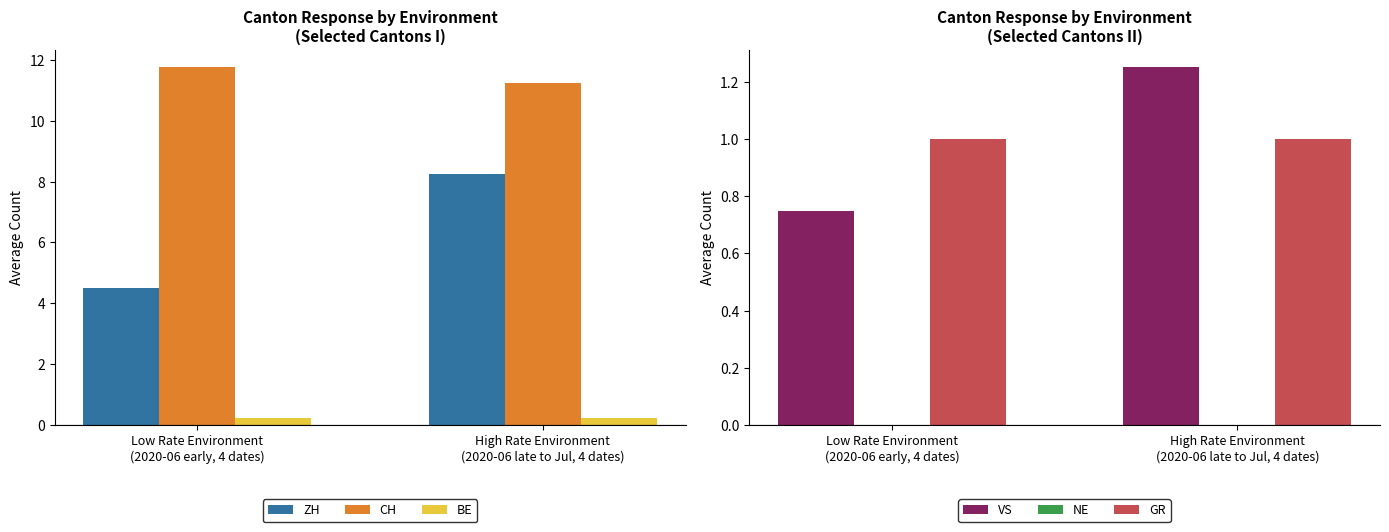

How many categories are shown in the chart?

2